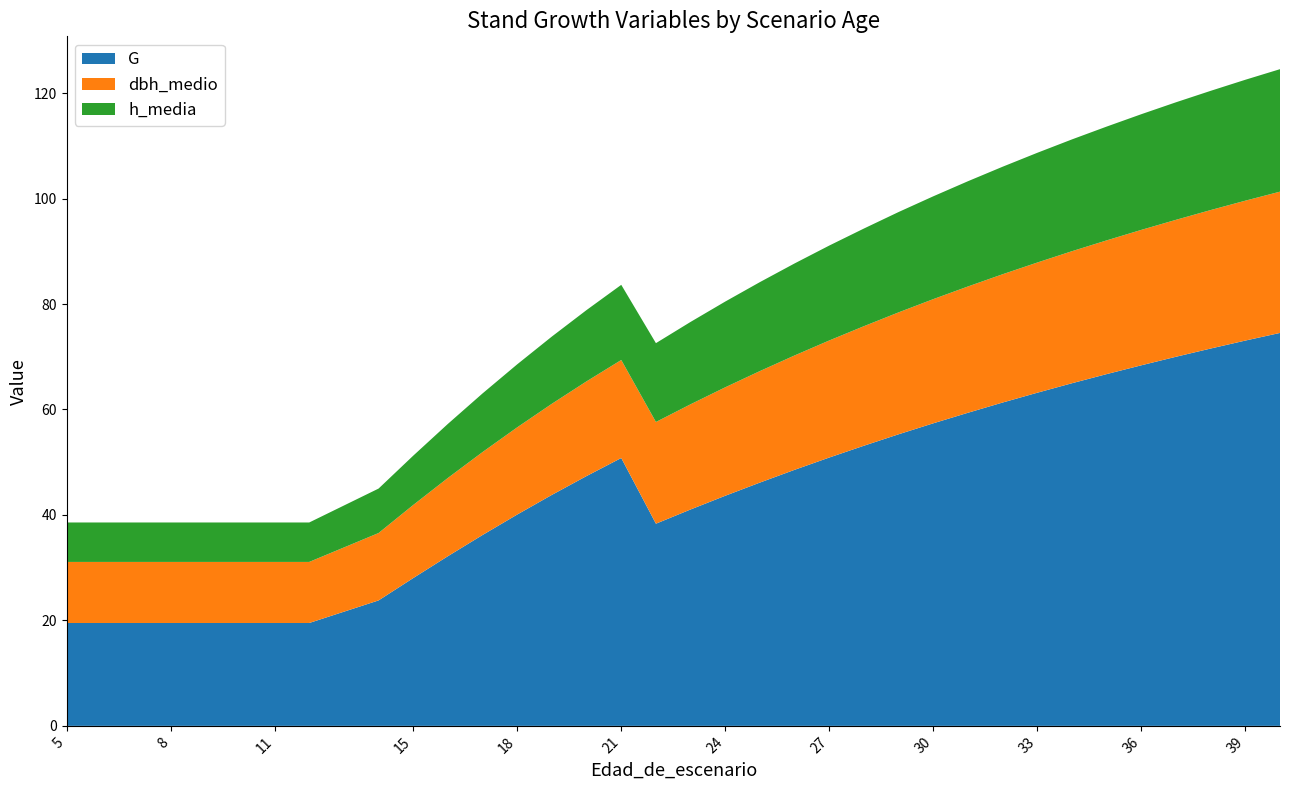

Reading left to right, what are all the values shown in this chart?

G: 5=19.5	6=19.5	7=19.5	8=19.5	9=19.5	10=19.5	11=19.5	12=19.5	14=23.8	15=28.0	16=32.2	17=36.2	18=40.1	19=43.8	20=47.4	21=50.8	22=38.3	23=41.0	24=43.6	25=46.1	26=48.6	27=50.9	28=53.1	29=55.3	30=57.4	31=59.4	32=61.3	33=63.2	34=65.0	35=66.7	36=68.4	37=70.0	38=71.6	39=73.1	40=74.5
dbh_medio: 5=11.6	6=11.6	7=11.6	8=11.6	9=11.6	10=11.6	11=11.6	12=11.6	14=12.8	15=13.9	16=14.8	17=15.7	18=16.5	19=17.3	20=18.0	21=18.6	22=19.3	23=19.9	24=20.6	25=21.1	26=21.7	27=22.2	28=22.7	29=23.1	30=23.6	31=23.9	32=24.3	33=24.7	34=25.0	35=25.4	36=25.7	37=26.0	38=26.3	39=26.5	40=26.8
h_media: 5=7.5	6=7.5	7=7.5	8=7.5	9=7.5	10=7.5	11=7.5	12=7.5	14=8.4	15=9.3	16=10.2	17=11.1	18=11.9	19=12.8	20=13.5	21=14.2	22=14.9	23=15.6	24=16.3	25=16.9	26=17.4	27=18.0	28=18.5	29=19.0	30=19.5	31=20.0	32=20.4	33=20.8	34=21.2	35=21.6	36=21.9	37=22.3	38=22.6	39=22.9	40=23.2